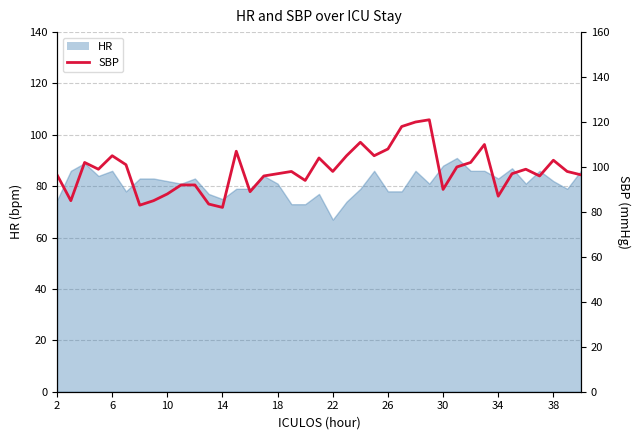

What is the difference between the second highest and minimum values?

38.0